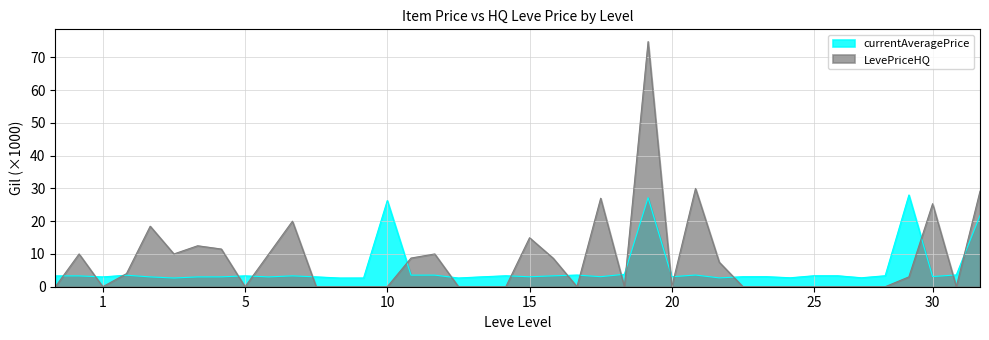

How many lines are shown in the chart?

2